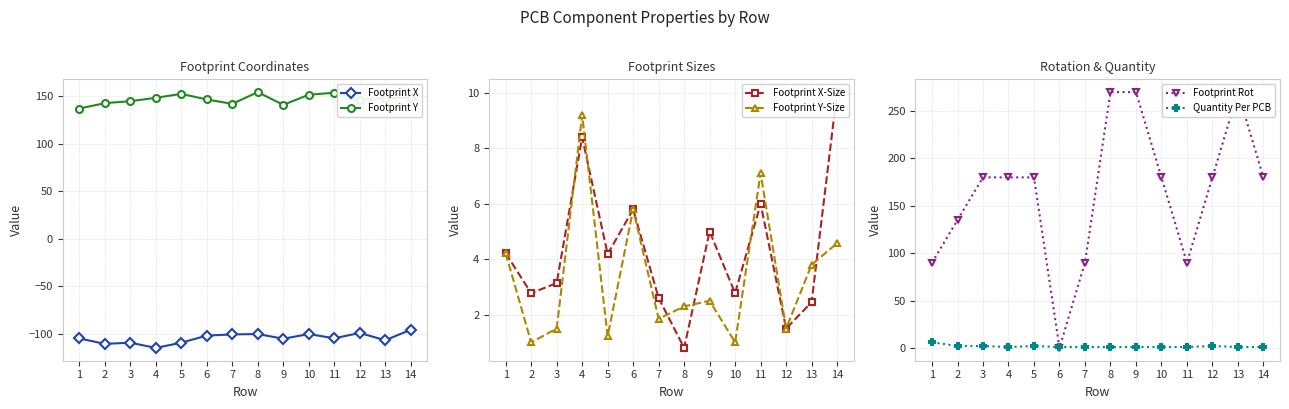

Where is the first local maximum for Footprint X?

3